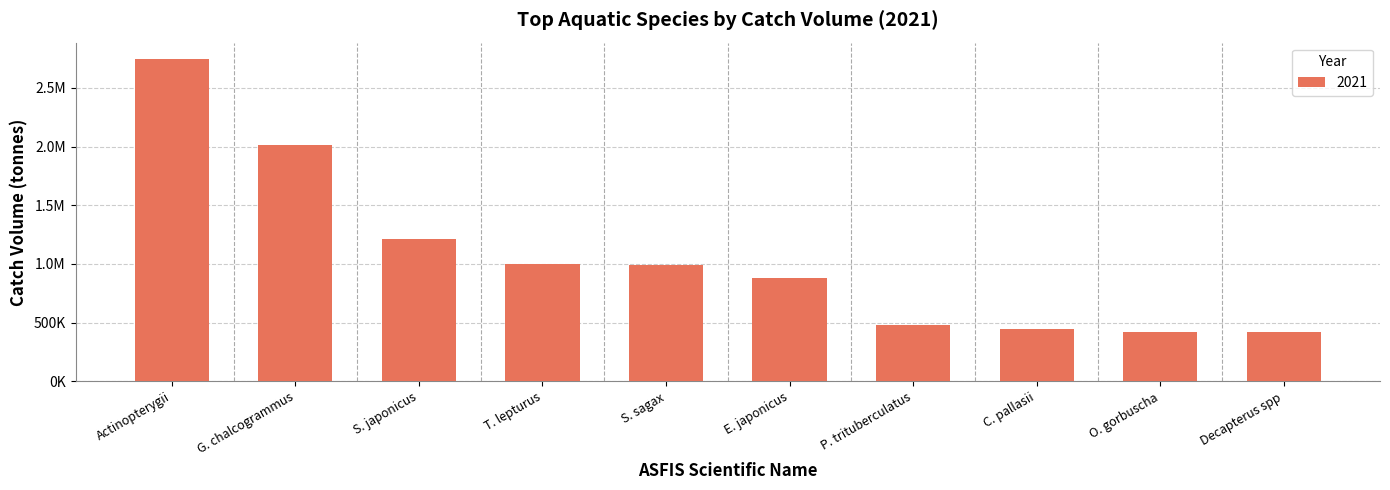

Does the chart contain any negative values?

No